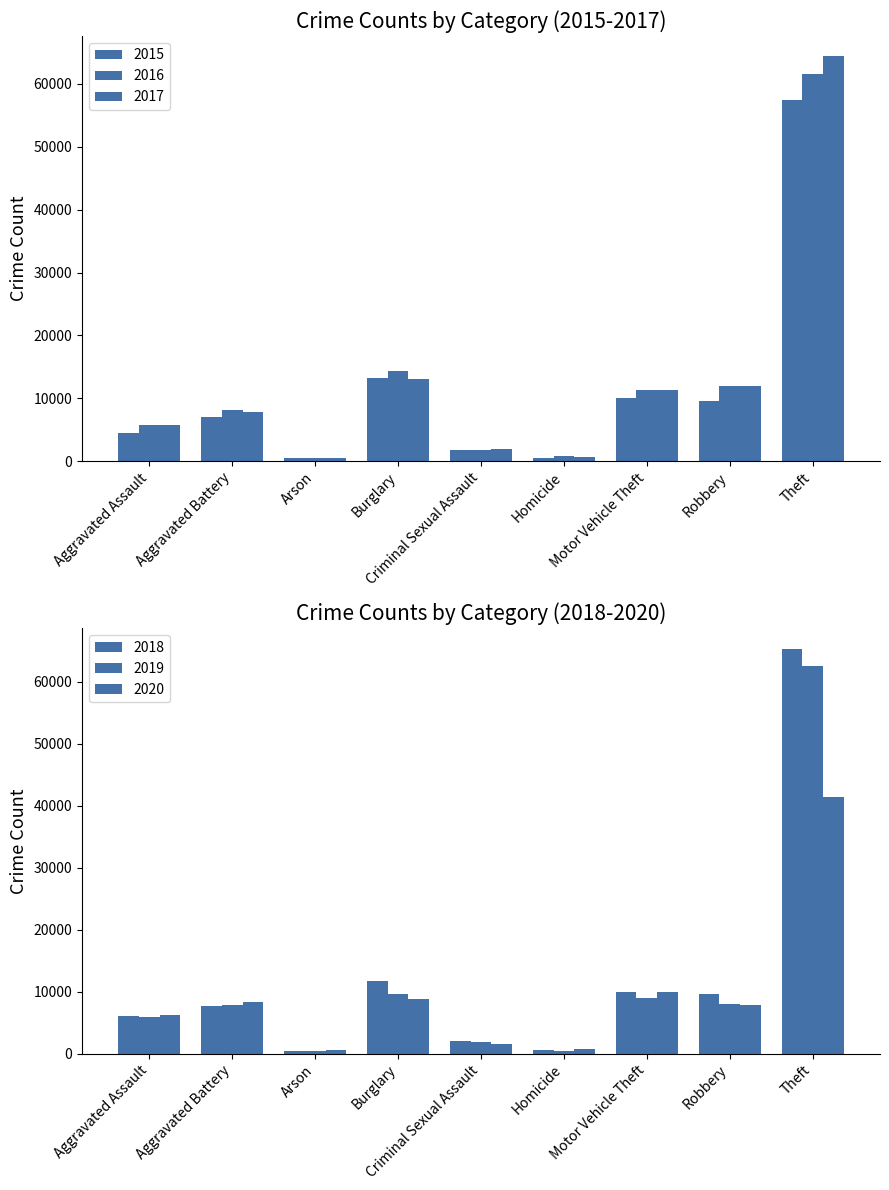

How many distinct data groups are displayed?

6